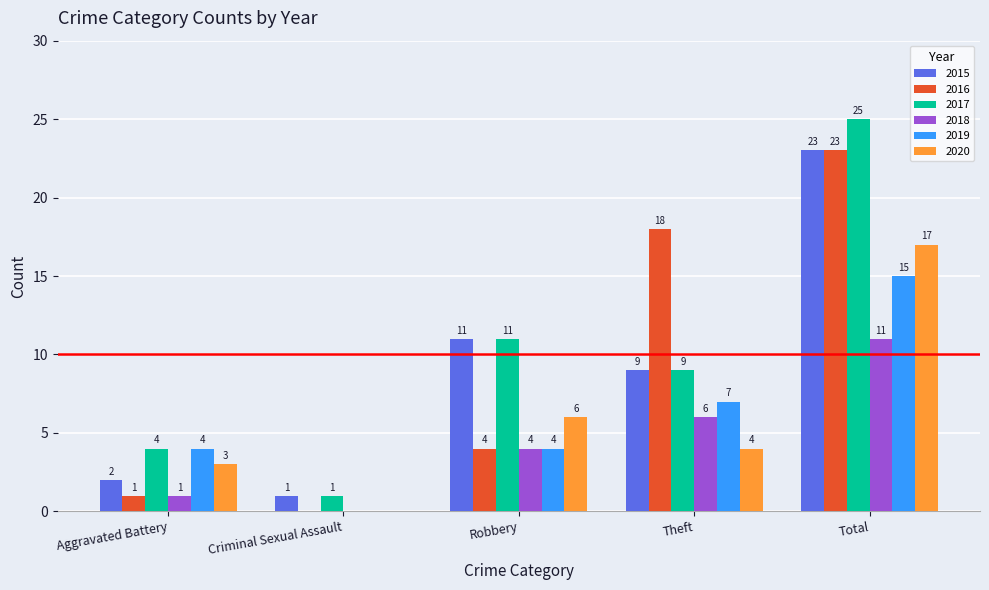

What is the total value across all series at Robbery?

40